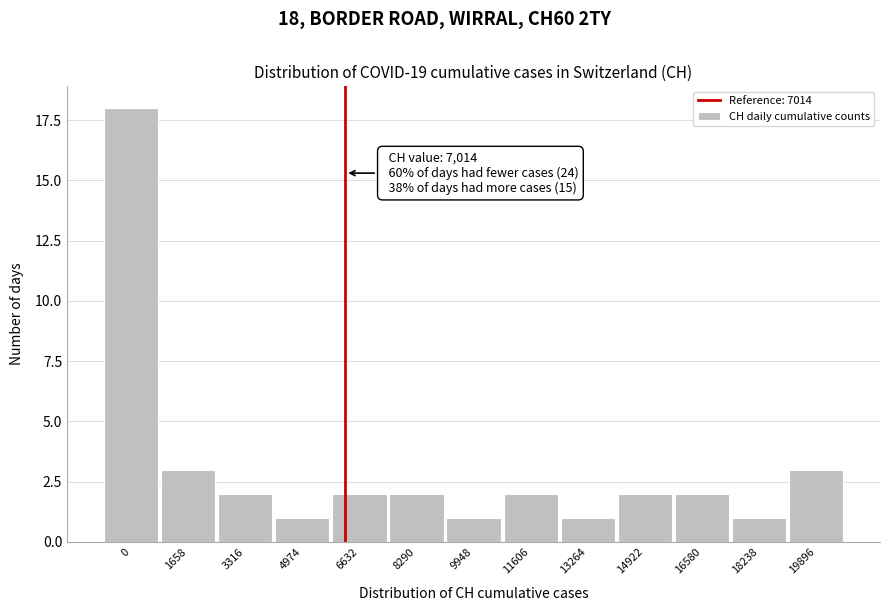

Reading left to right, what are all the values shown in this chart?

18	3	2	1	2	2	1	2	1	2	2	1	3